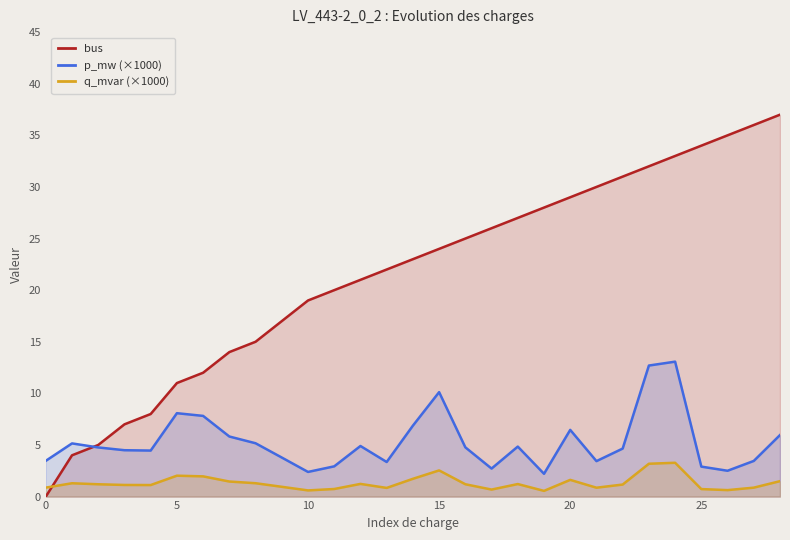

The value of bus at 27 is 36.0. True or false?

True